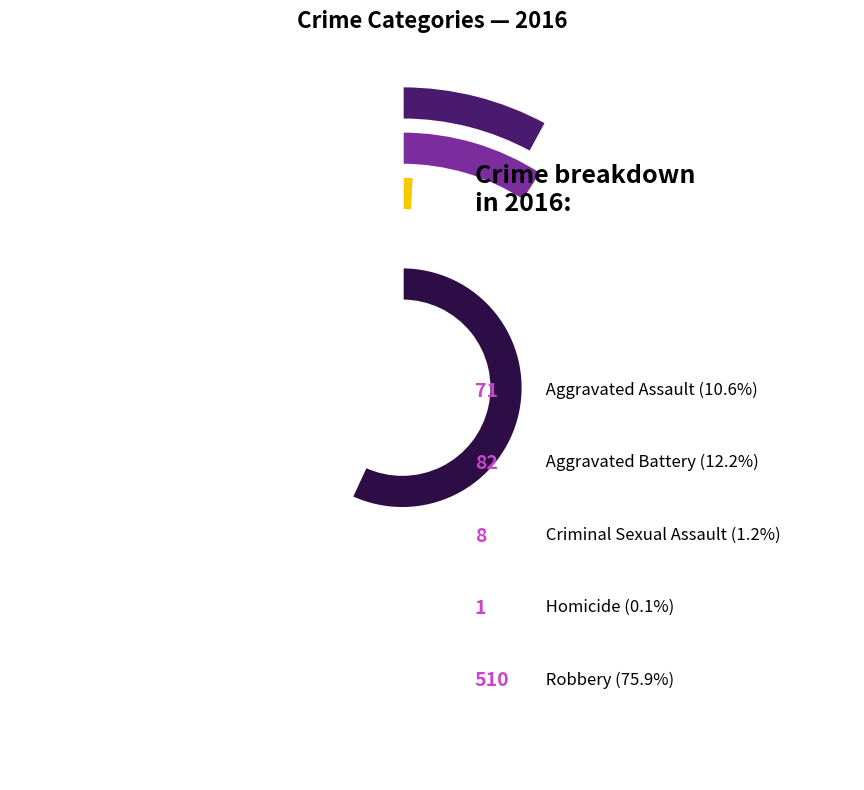

Rank the categories by value from highest to lowest.

Robbery, Aggravated Battery, Aggravated Assault, Criminal Sexual Assault, Homicide